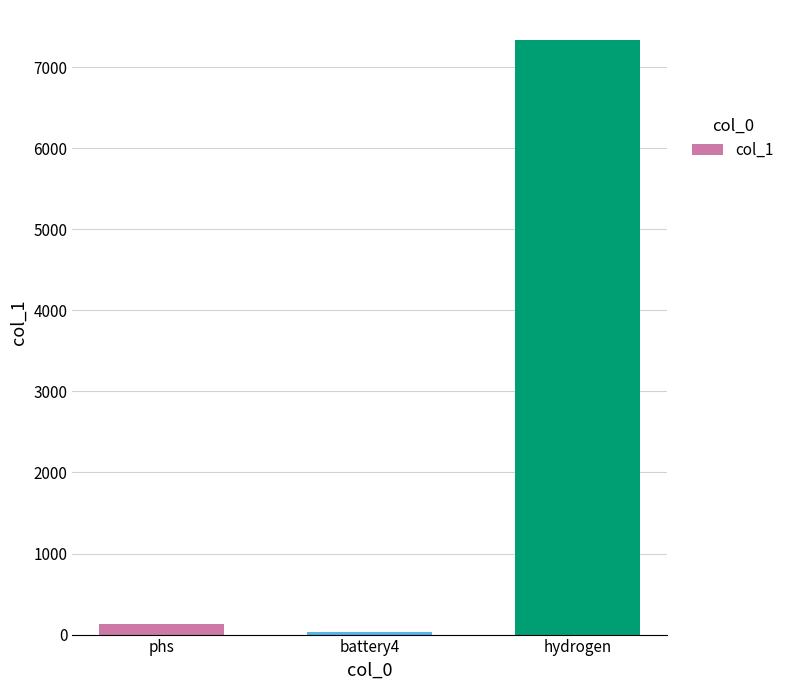

Rank the categories by value from highest to lowest.

hydrogen, phs, battery4